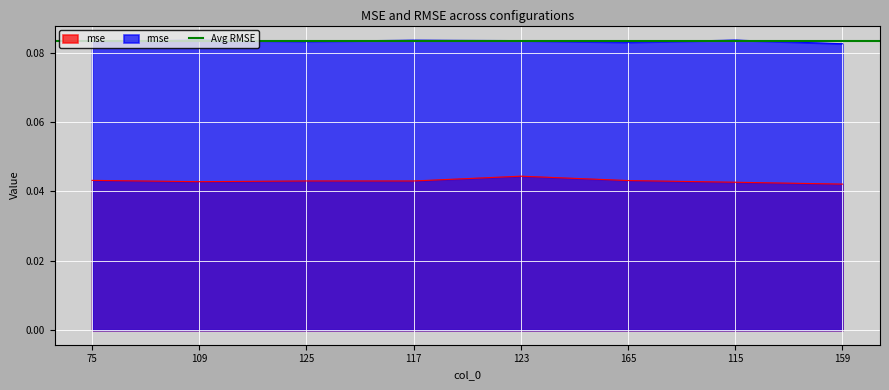

Where is the first local maximum for mse?

125